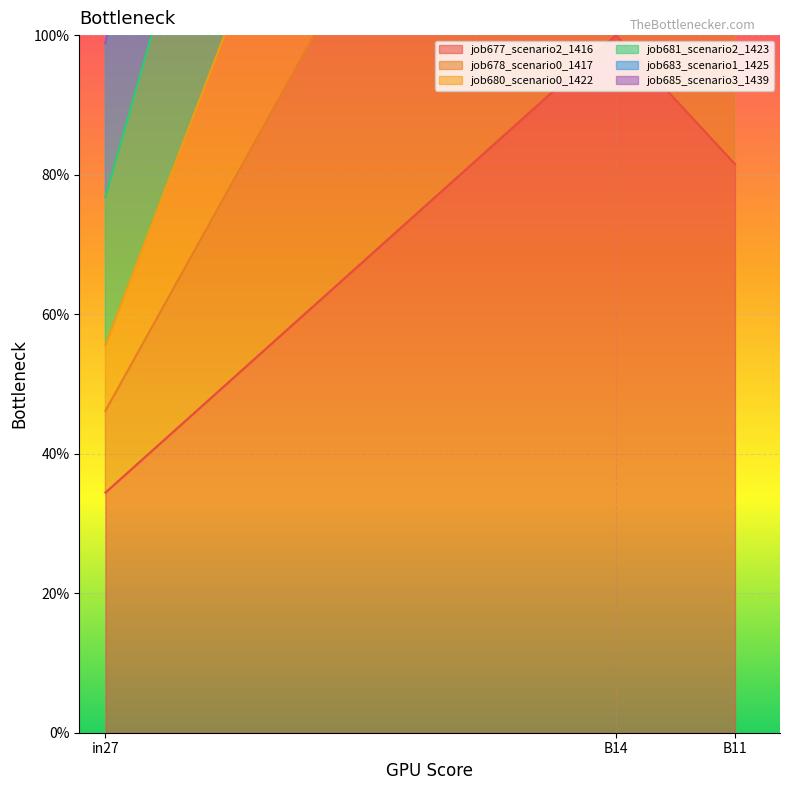

What is the minimum value for job677_scenario2_1416?

34.4